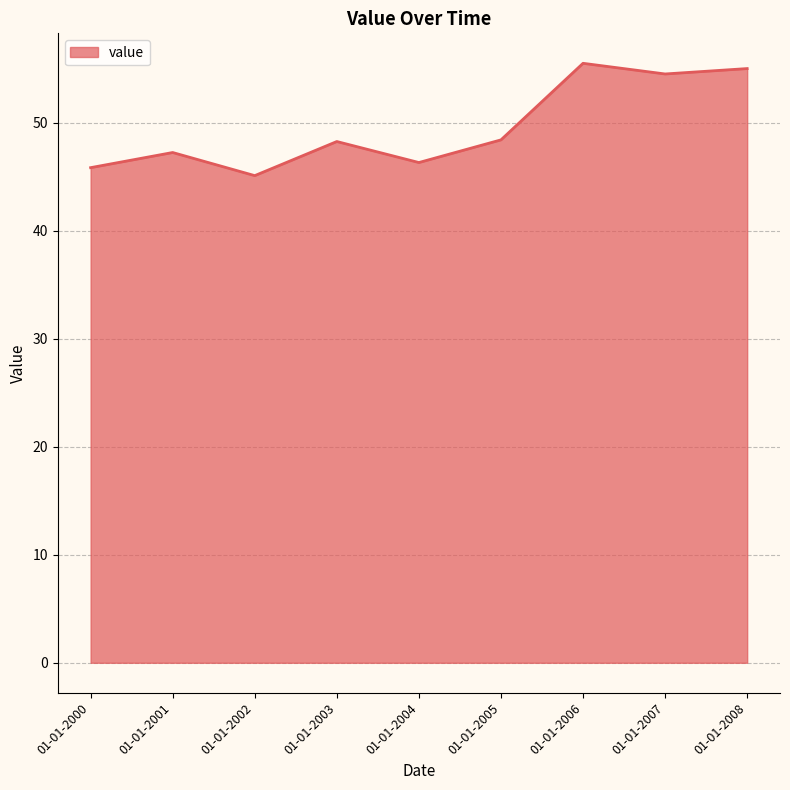

Is it true that the value at 01-01-2001 is 29.0?

False